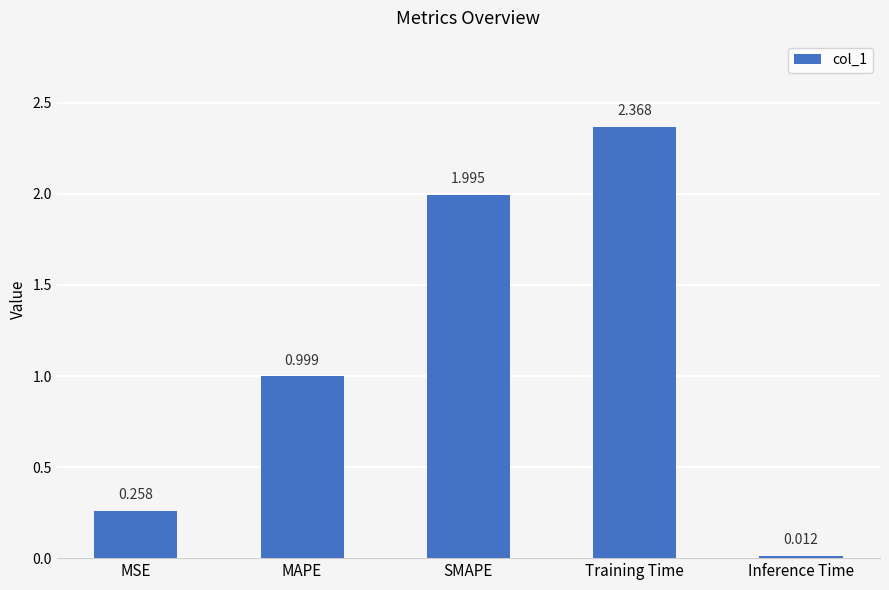

Which label corresponds to the largest value in the chart?

Training Time